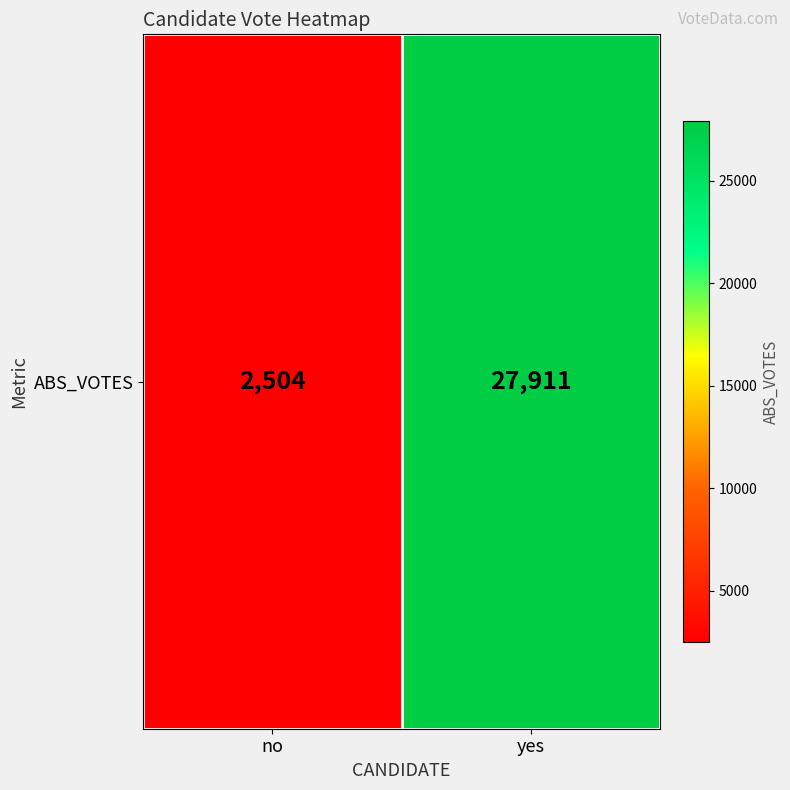

What is the smallest value displayed?

2504